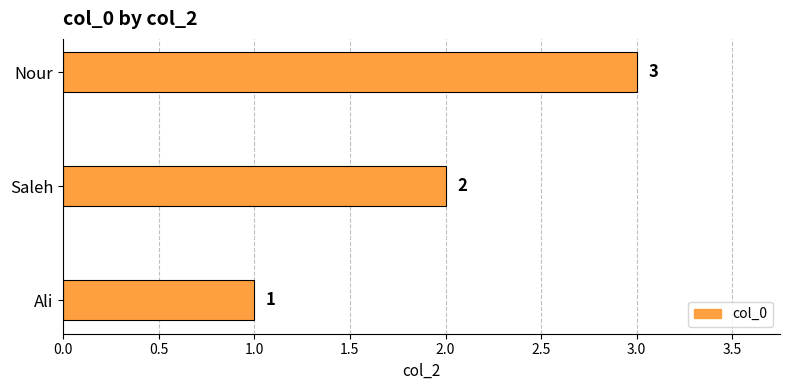

The chart shows a value of 0 at Saleh. True or false?

False